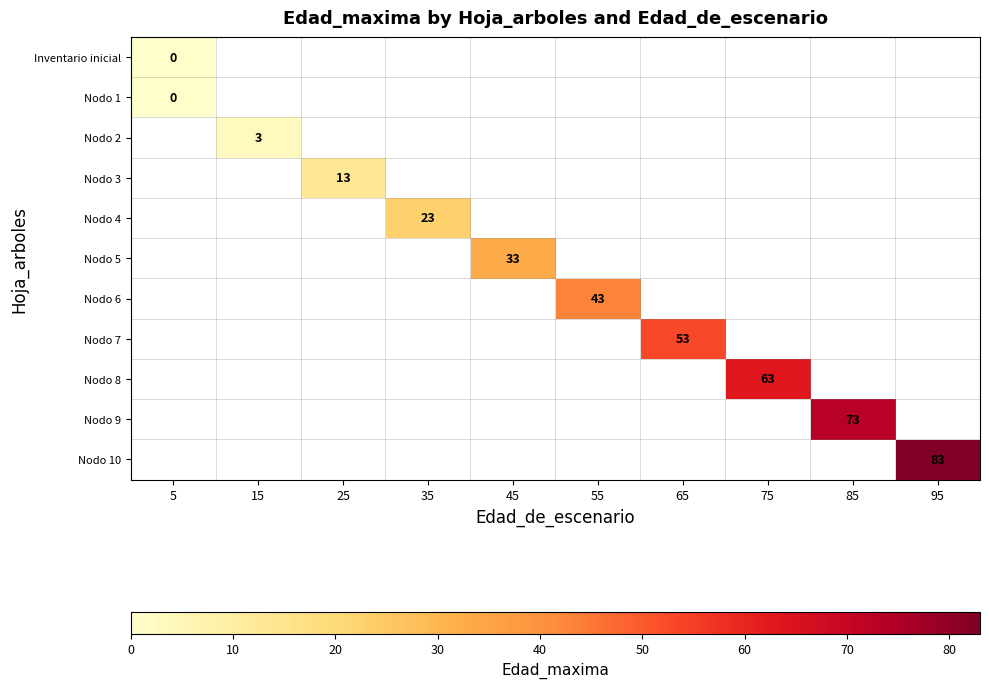

The Nodo 6 series shows 43 at 55. True or false?

True